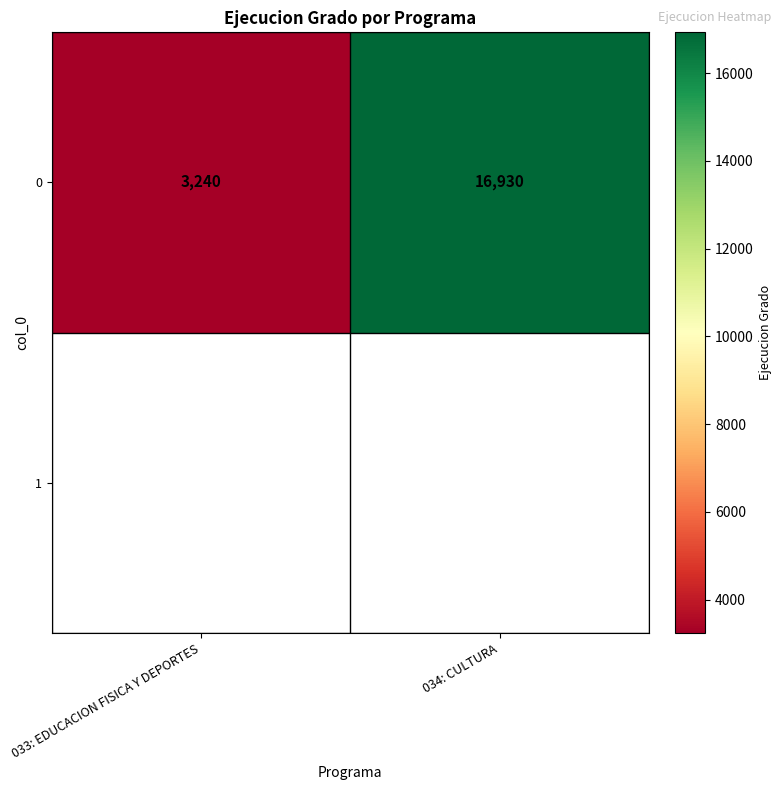

At which category does the chart reach its peak across all series?

034: CULTURA